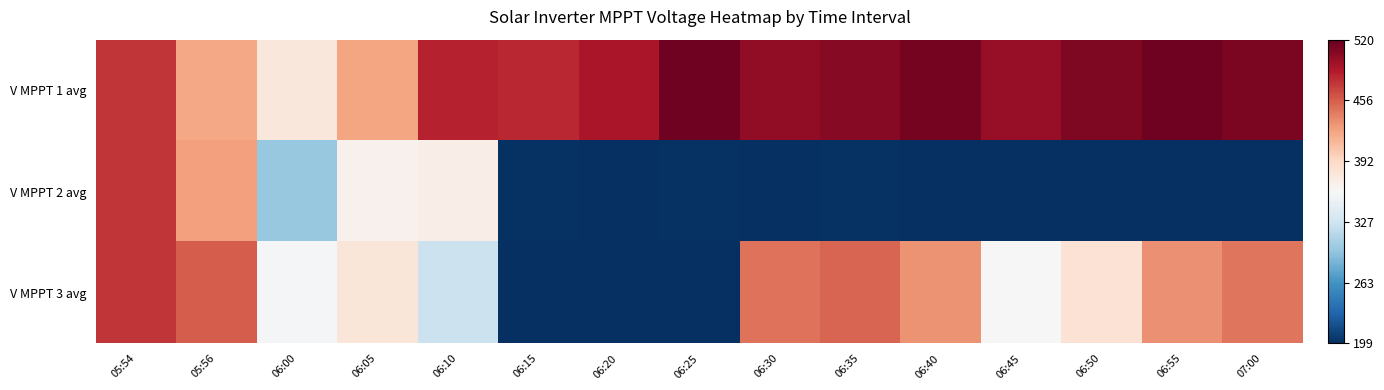

Which category has the highest value across all series?

06:55